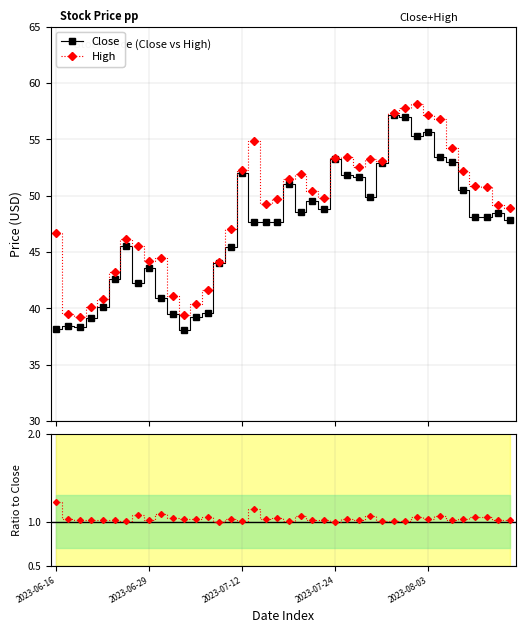

At how many categories does at least one series exceed 58?

1